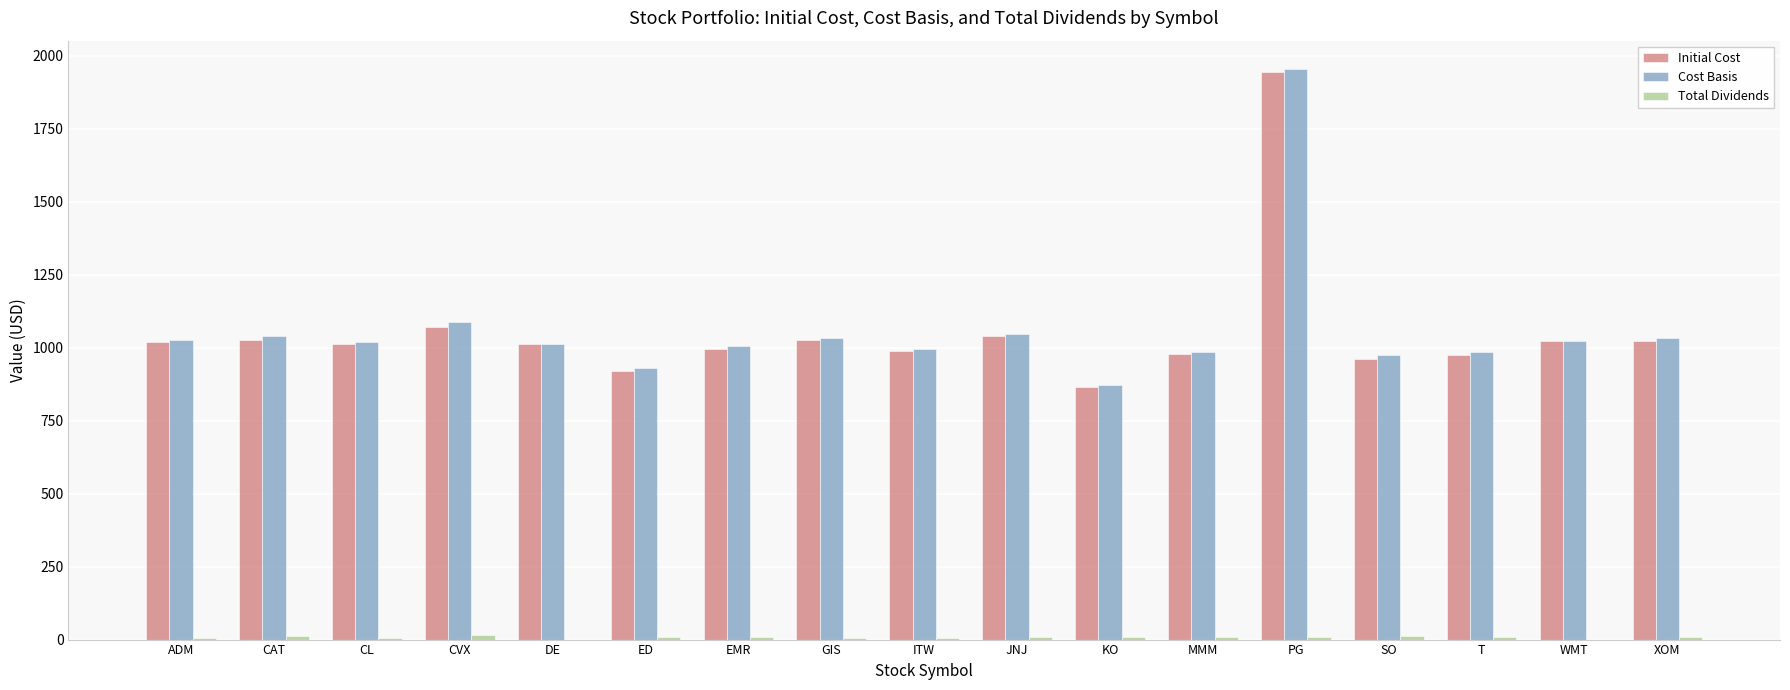

What is the highest value of the Initial Cost series?

1945.5